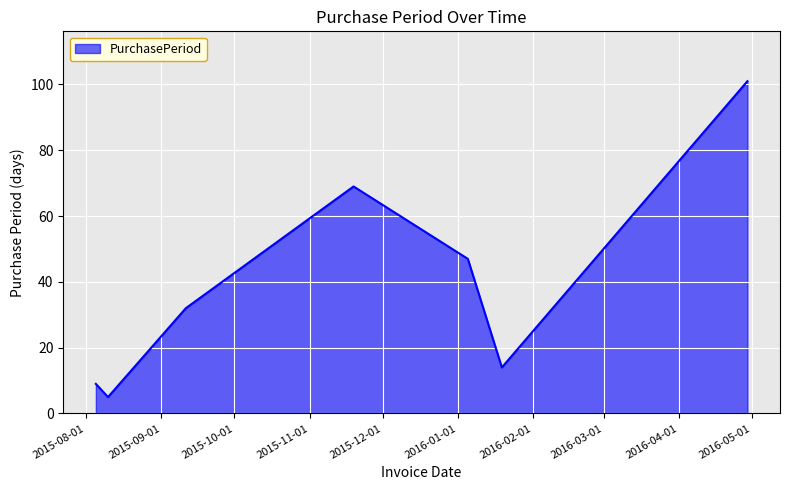

Does the chart display data point markers on the line(s)?

No